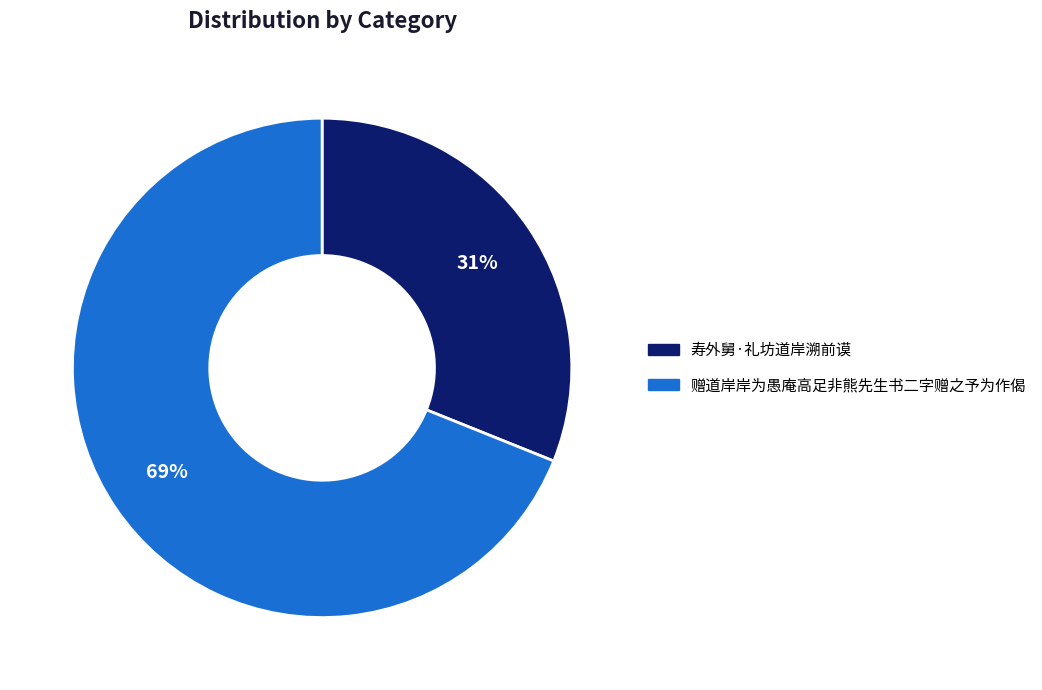

Combined, do 赠道岸岸为愚庵高足非熊先生书二字赠之予为作偈 and 寿外舅·礼坊道岸溯前谟 account for over 50%?

Yes